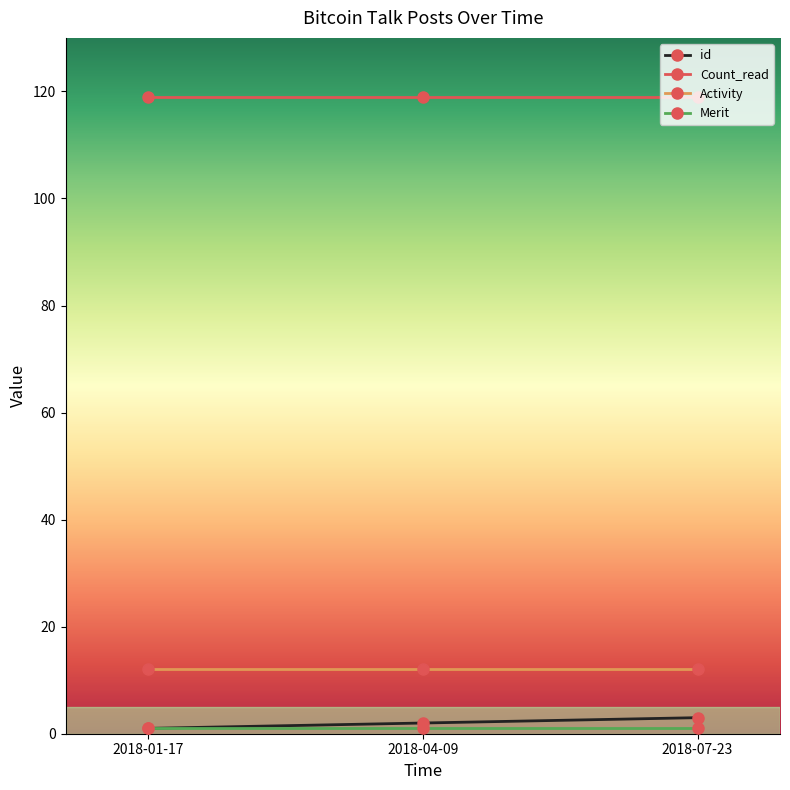

What is the label of the 1st point from the left?

2018-01-17